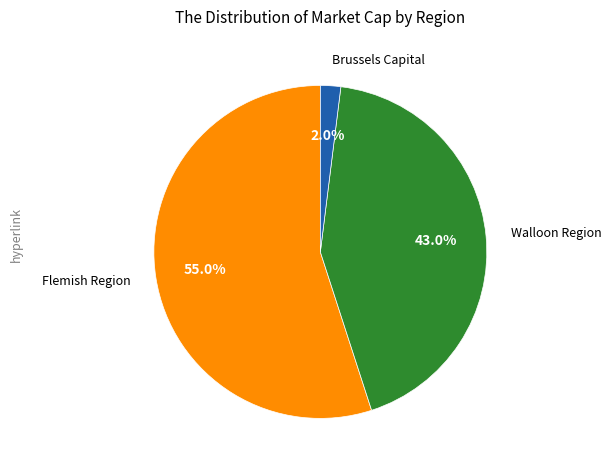

To the nearest percent, what is the average slice percentage?

33%